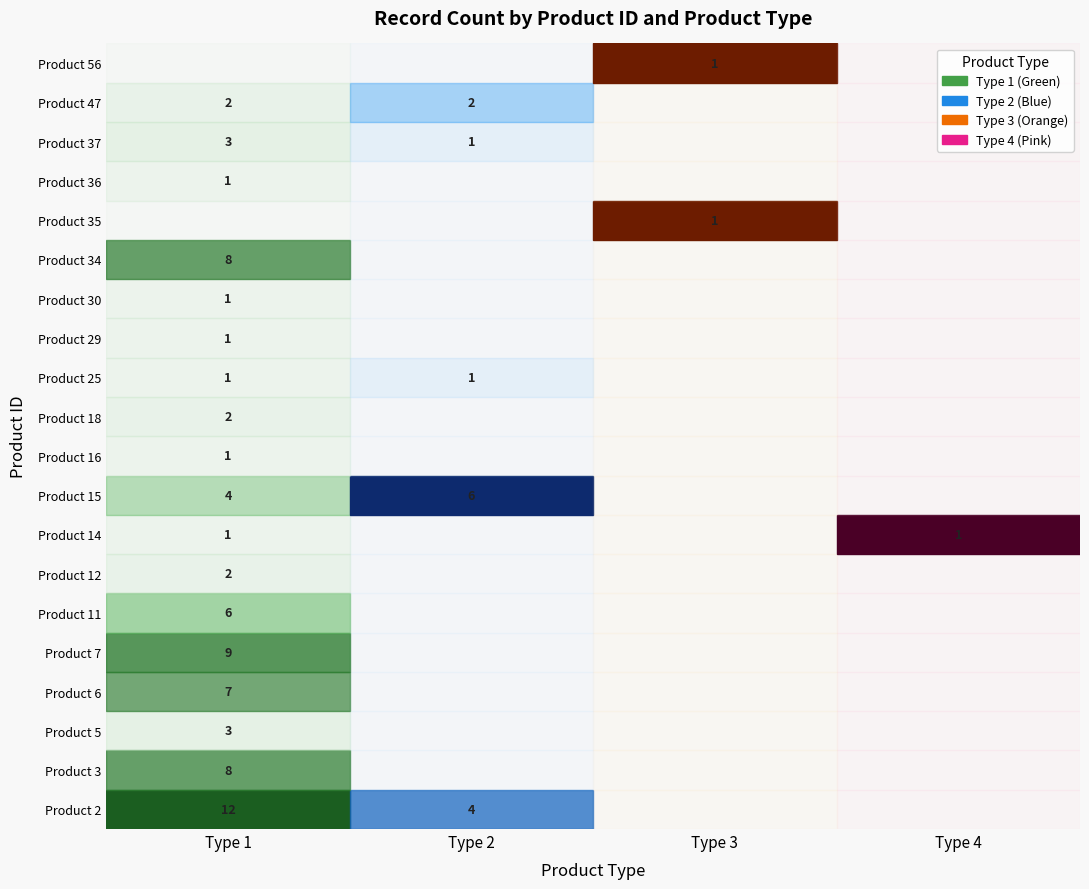

Is the value of 1 at 56 greater than the value of 2 at 35?

No